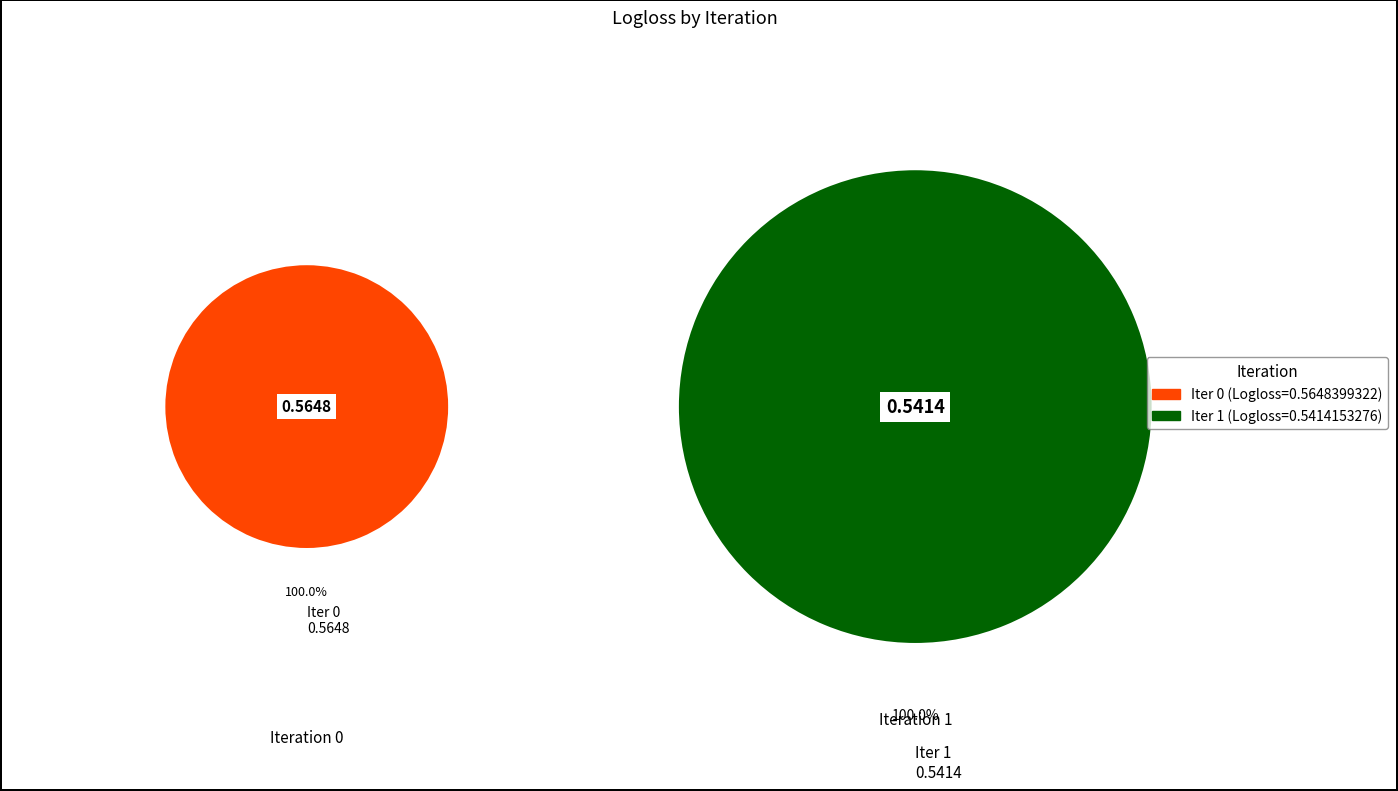

Is it true that 1 is 58% of the pie?

False